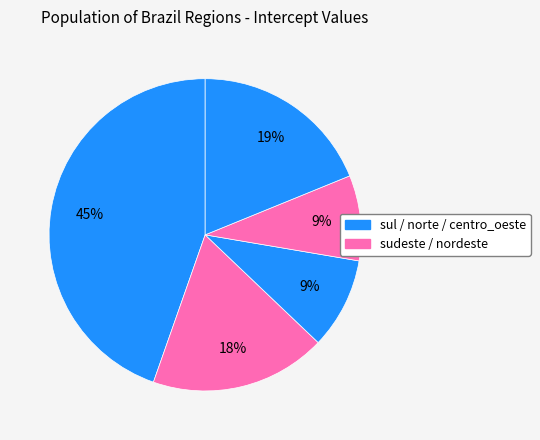

Which category has the smallest portion of the pie?

nordeste